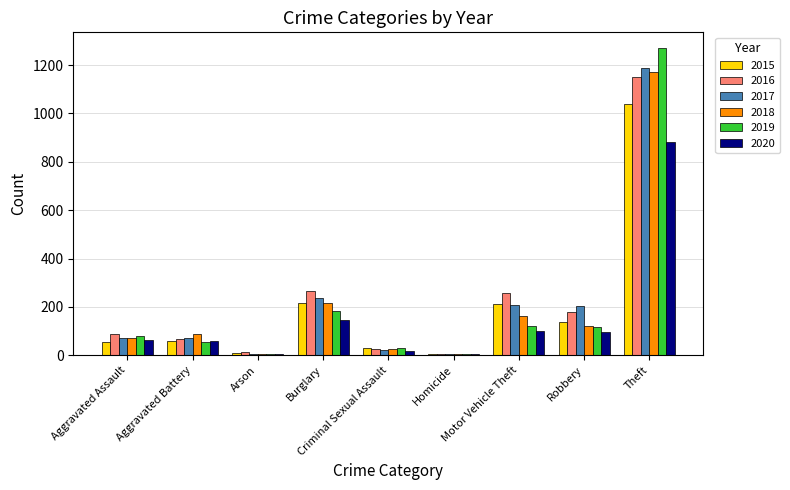

What is the maximum value for 2015?

1041